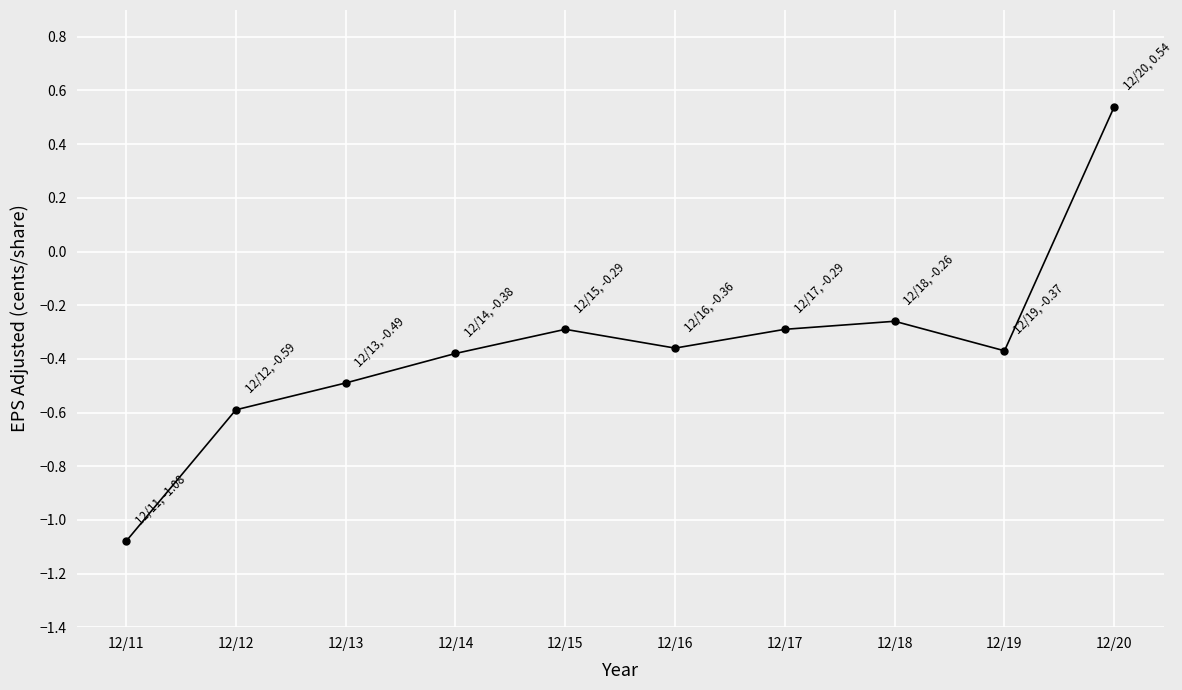

Is it true that the value at 12/18 is -0.3?

True